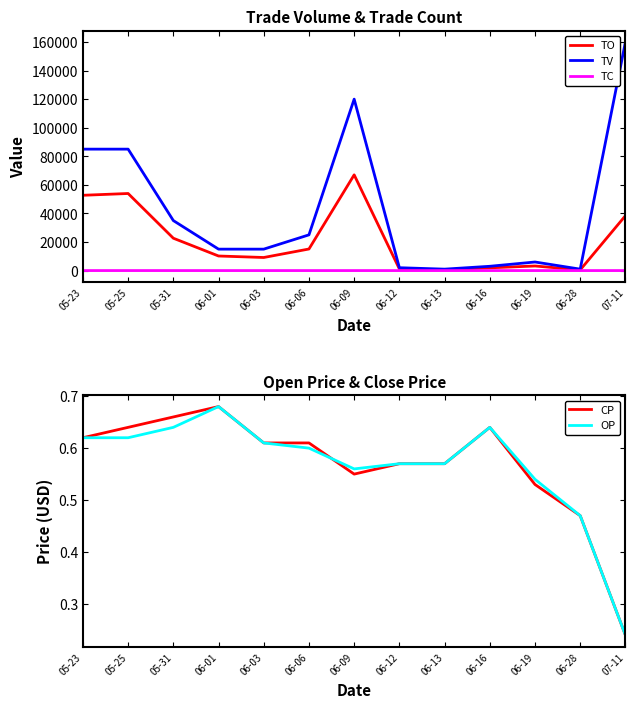

What is the label of the 11th point from the right?

05-31